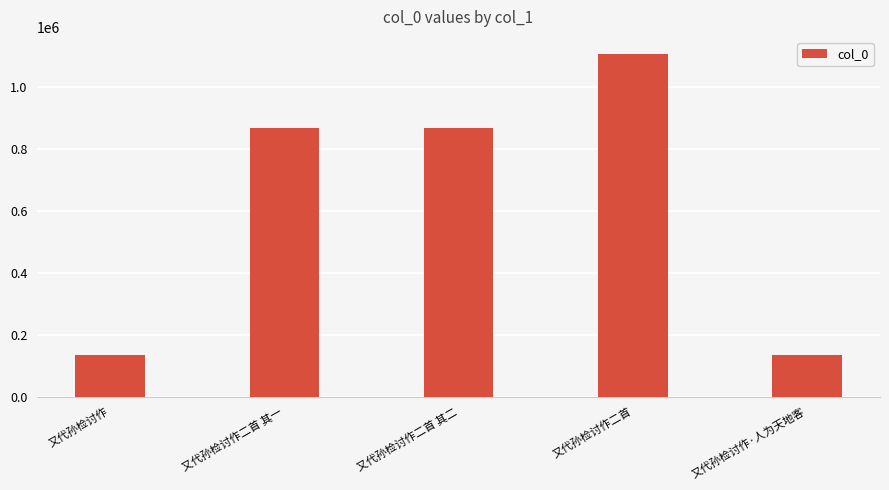

What value does the data have at 又代孙检讨作?

133999